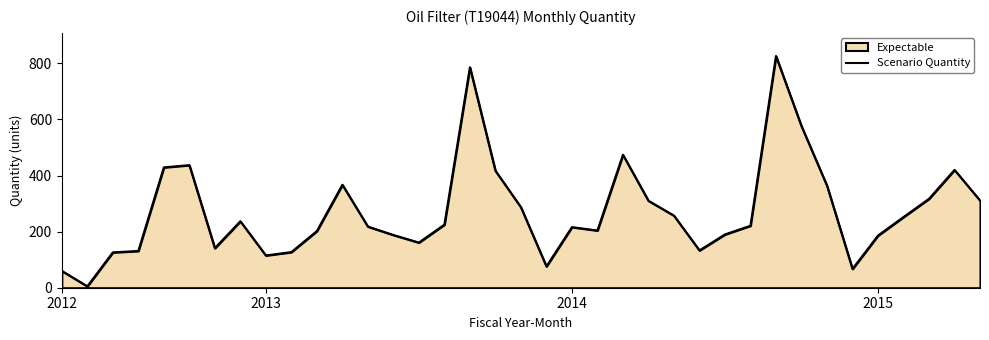

At which label does the data first exceed 221?

4